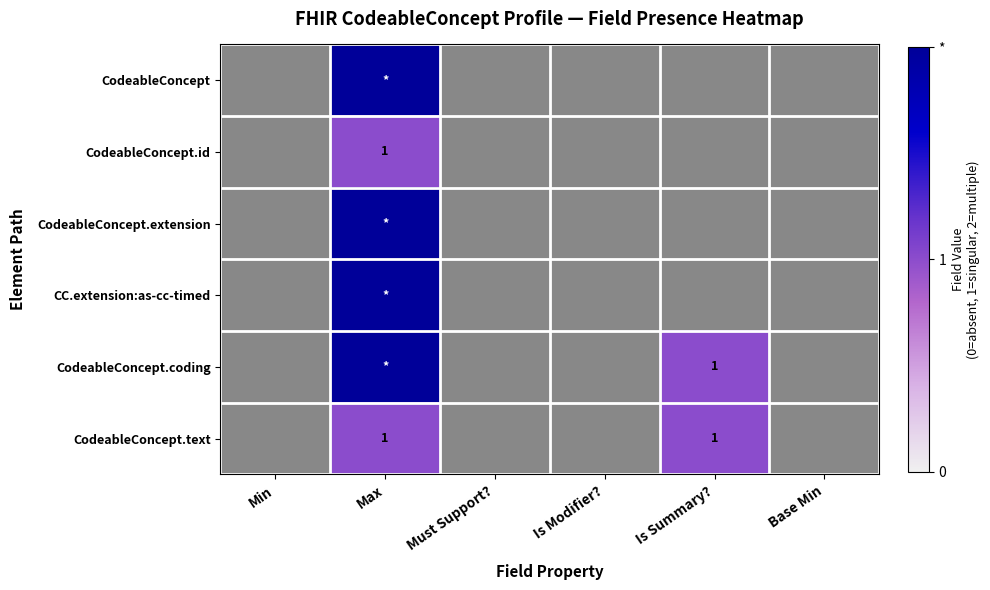

Which has a higher value, Base Min or Is Summary??

Is Summary?